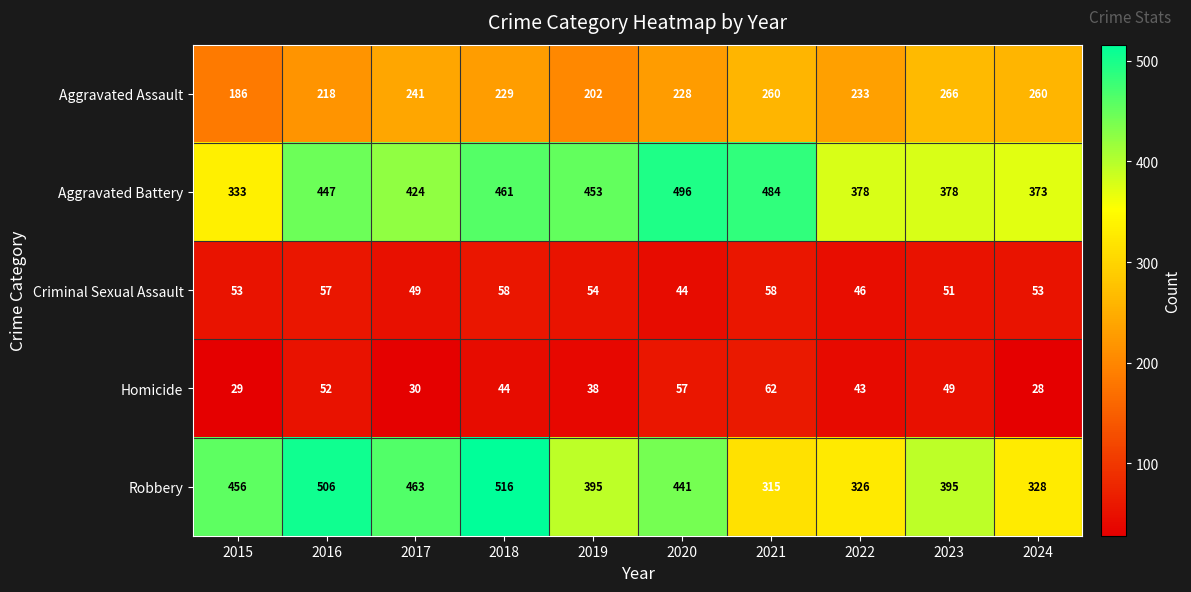

What is the spread (max minus min) of values at 2019?

415